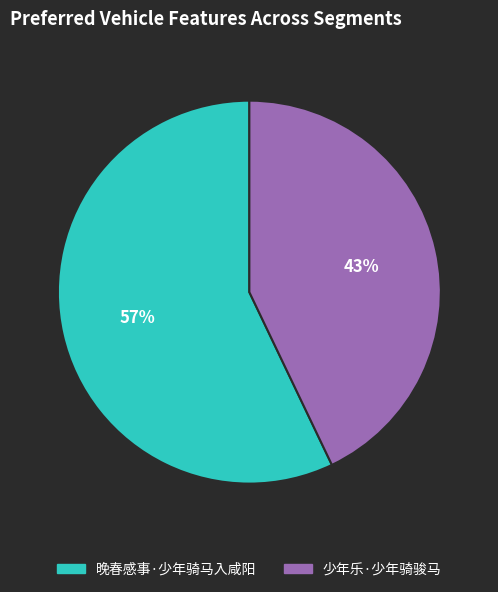

How many segments does this pie chart have?

2